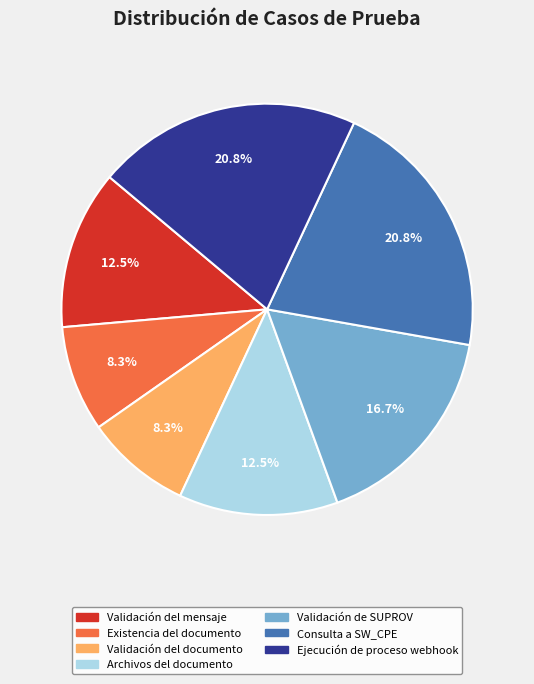

Approximately how many times larger is the value at Existencia del documento compared to Validación del mensaje?

0.7